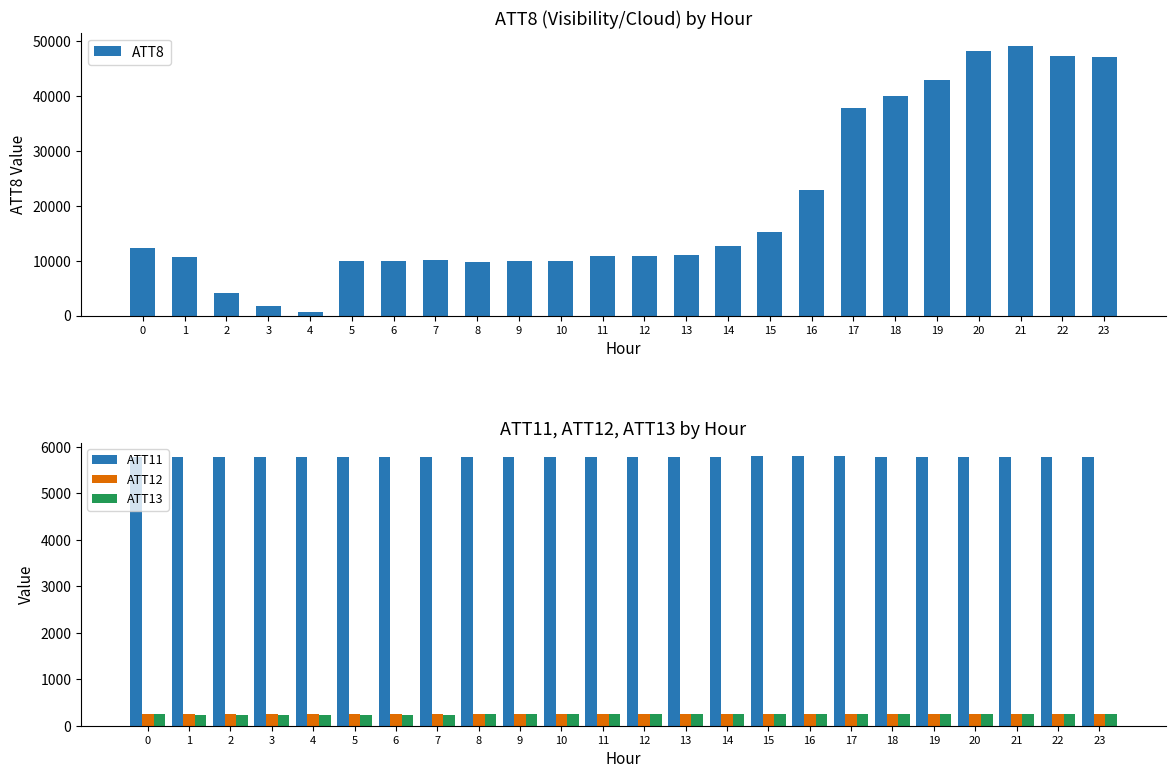

What is the value of the ATT12 bar at the 4th from the left?

260.8